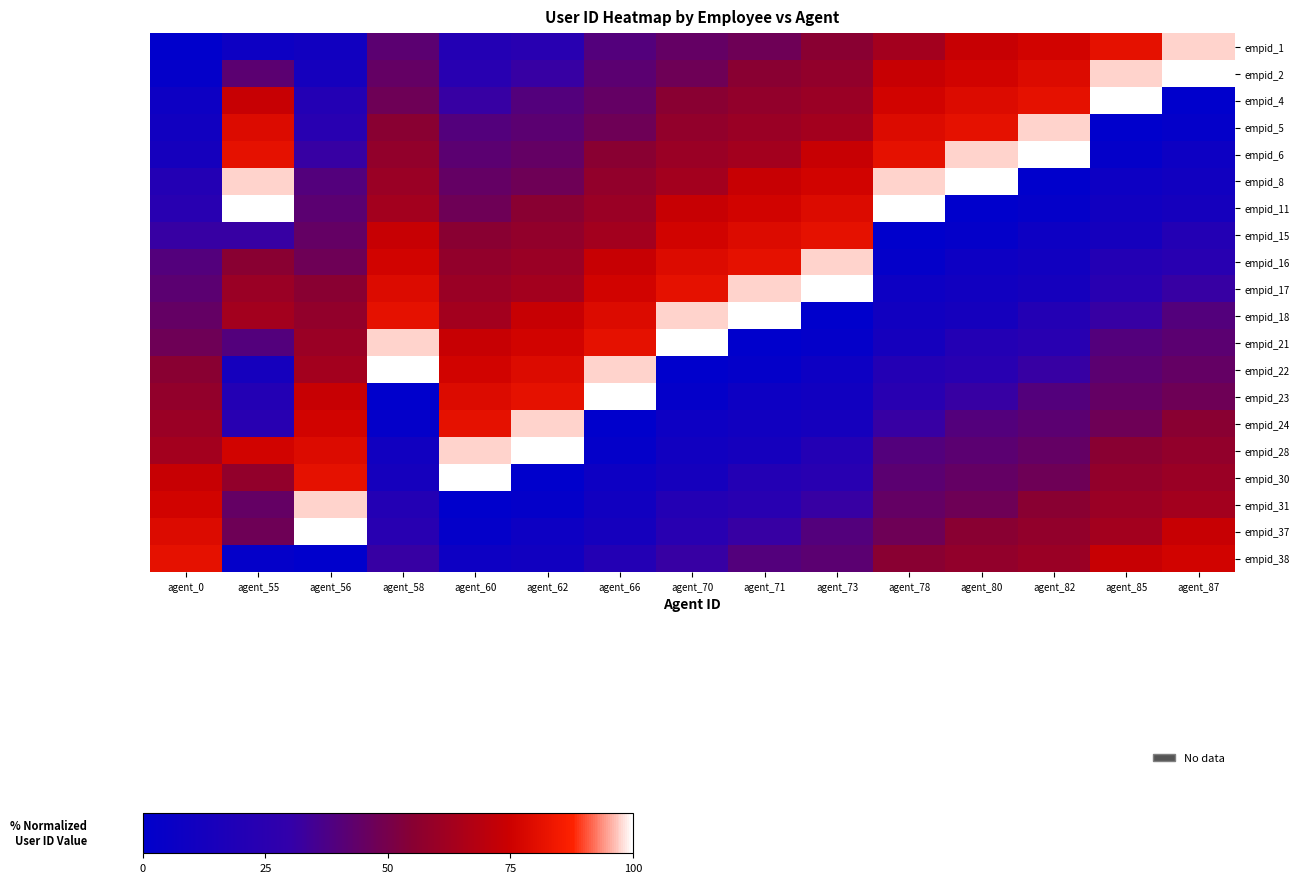

How many distinct data groups are displayed?

20